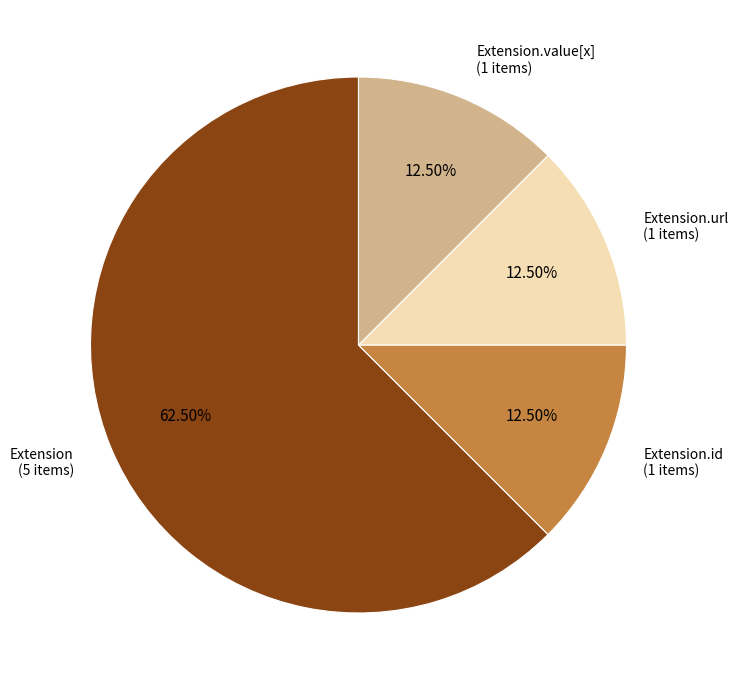

Which slice represents more than half of the pie?

Extension